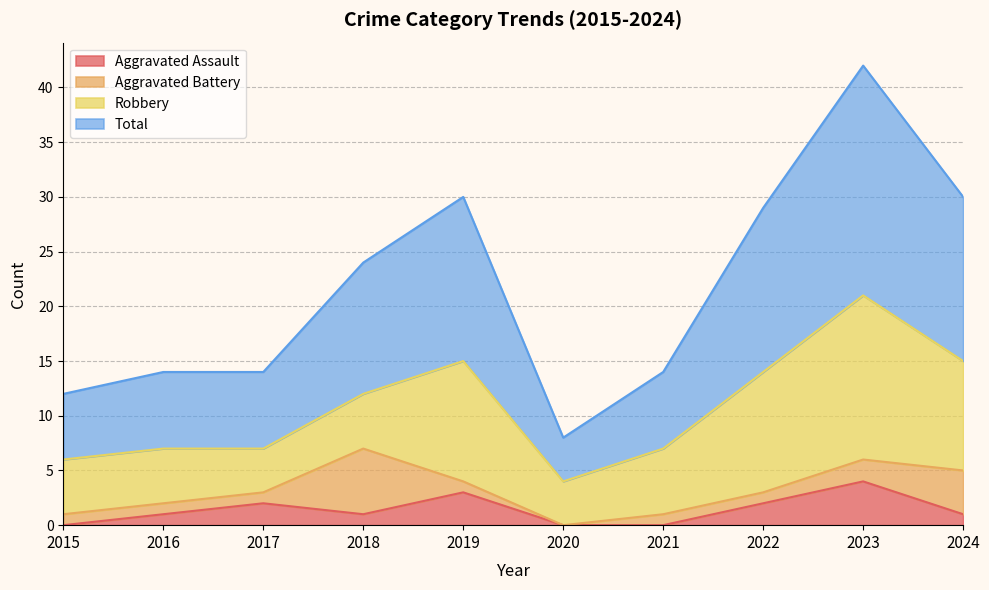

Read the Total value at 2018, to the nearest 5.

10